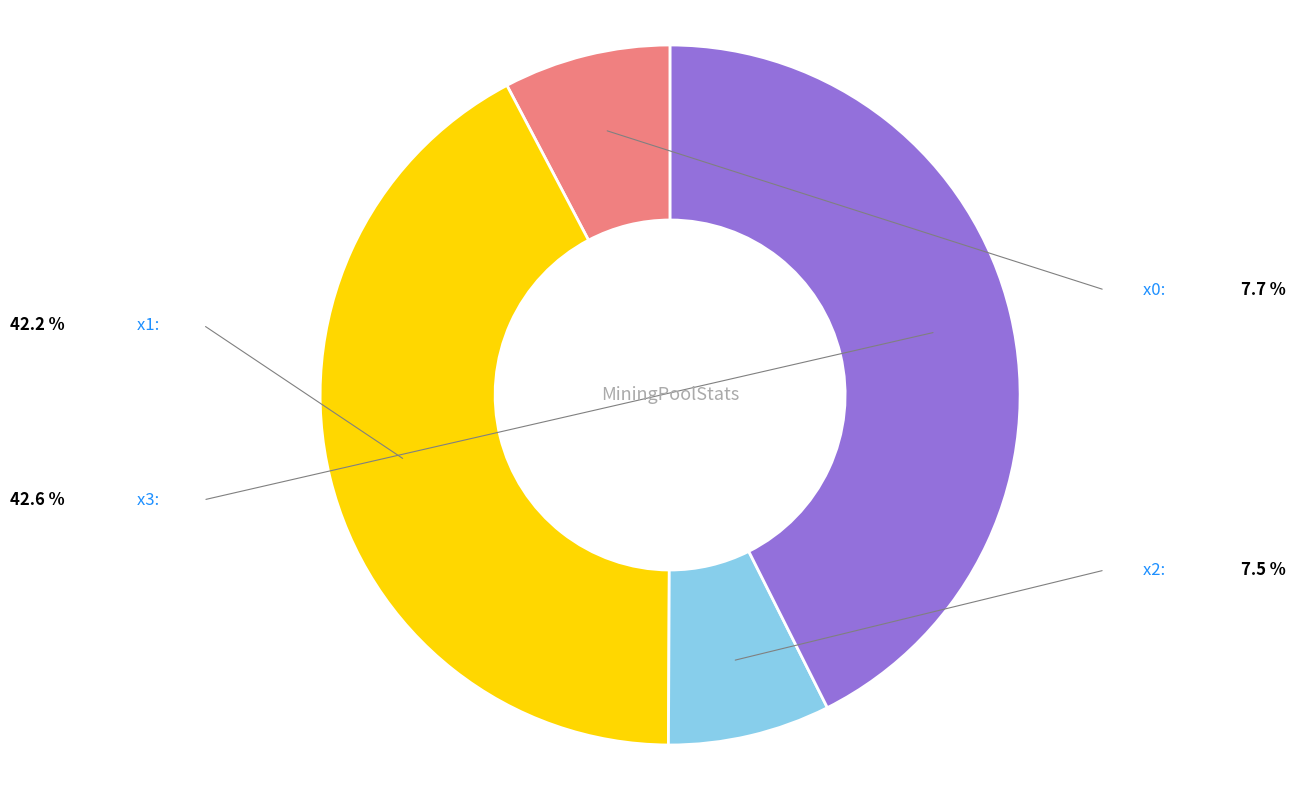

Between x2 and x3, which is larger?

x3